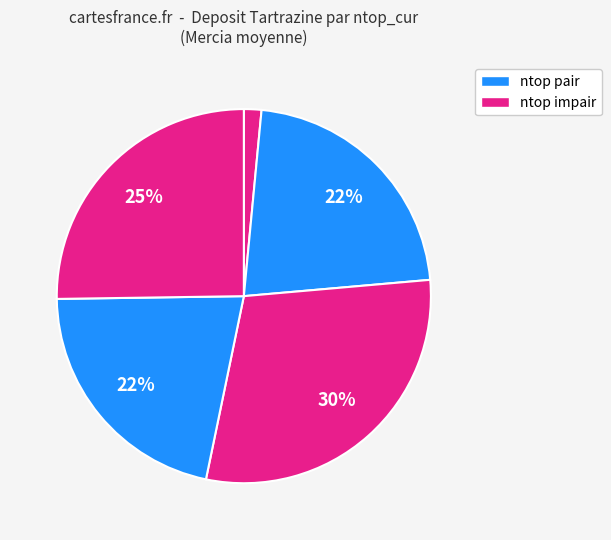

How many slices are in this pie chart?

5